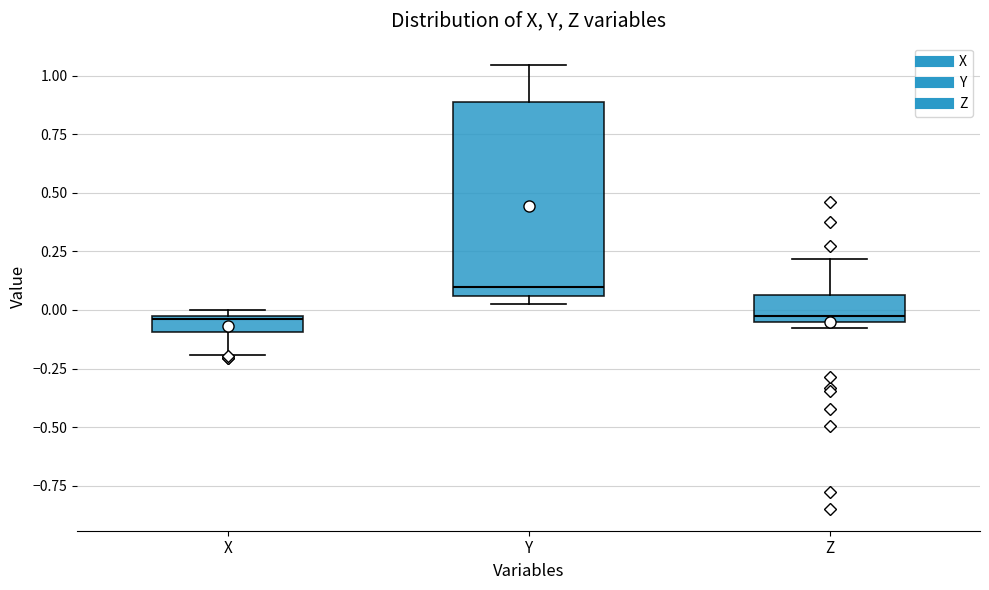

Which box is the tallest, from its lower edge to its upper edge?

Y